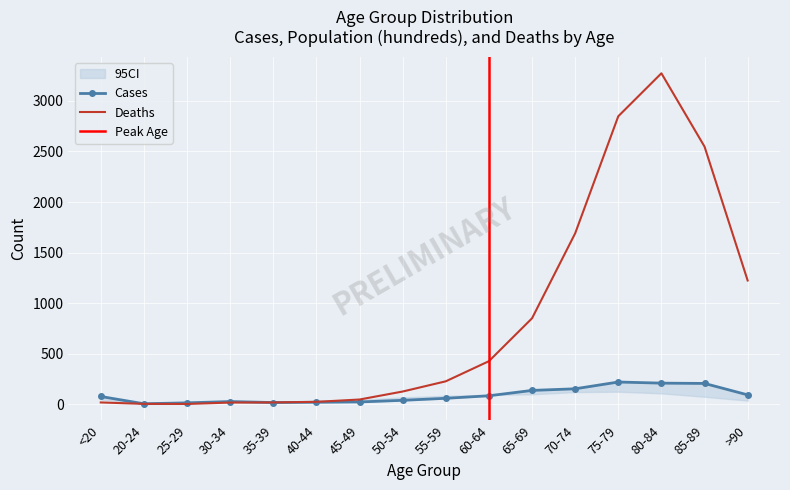

Which series has the largest range (max minus min)?

Deaths